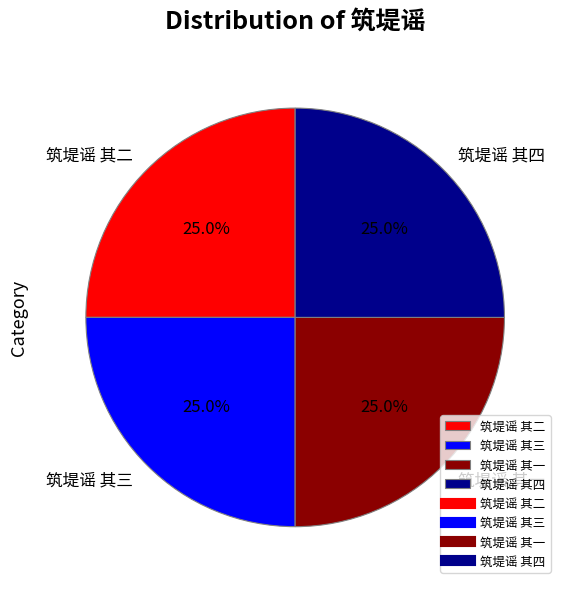

How many slices are in this pie chart?

4